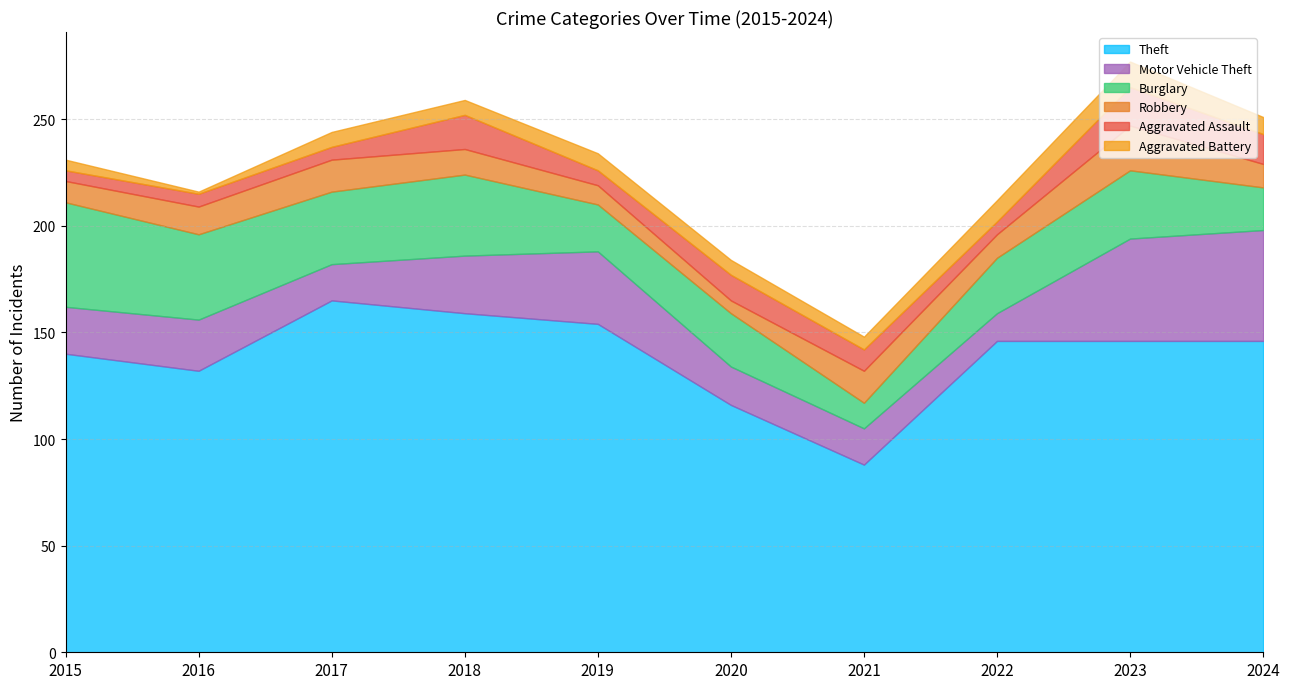

What is the sum of all Motor Vehicle Theft values?

272